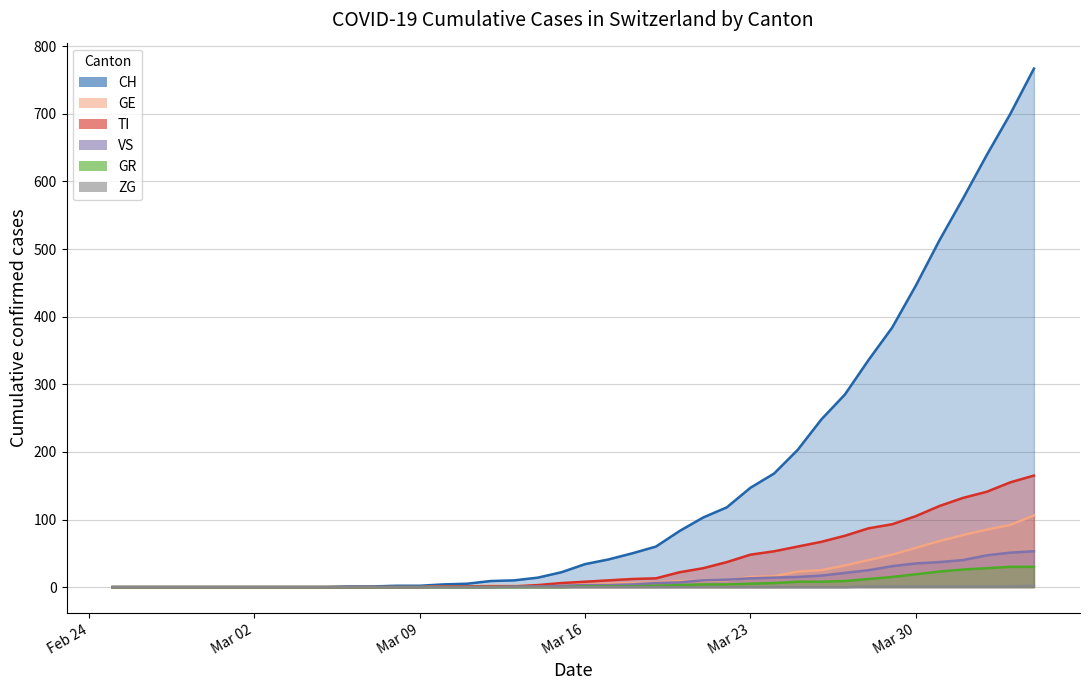

What is the difference between the VS values at 2020-03-03 and 2020-04-02?

47